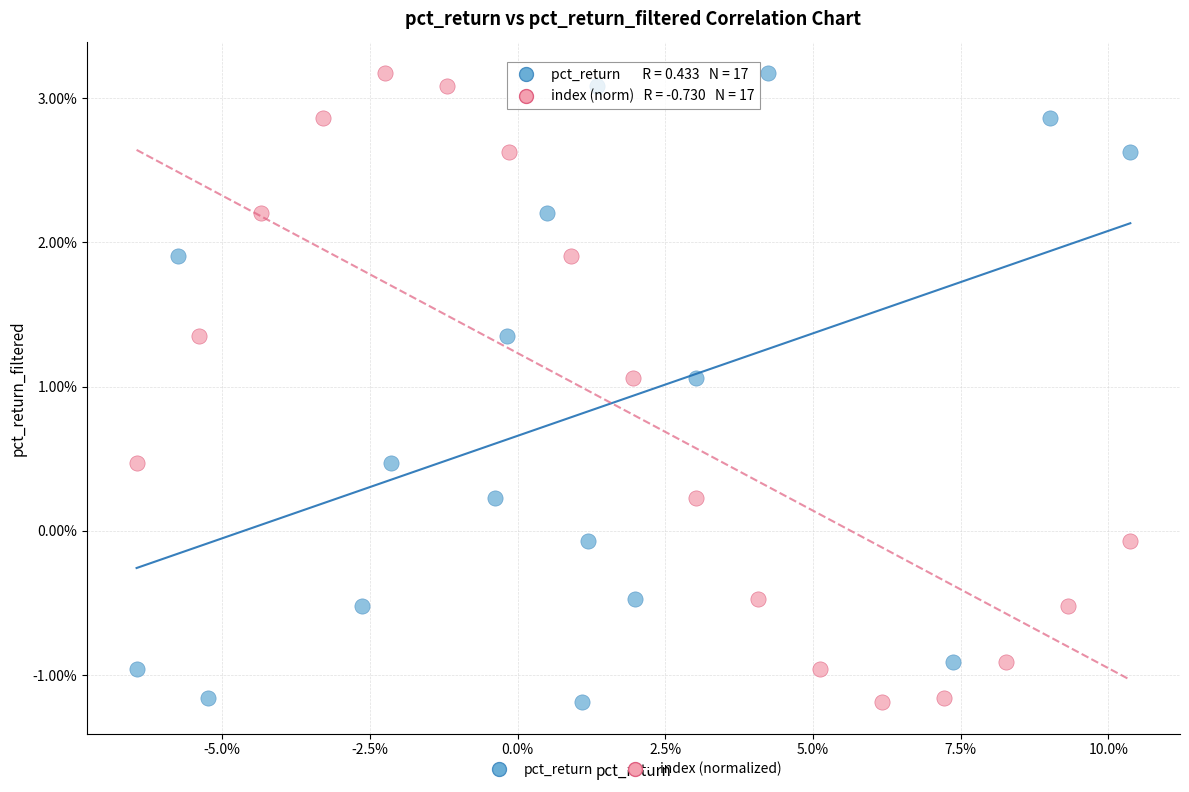

What are all the series names shown in the legend?

pct_return, index (normalized)